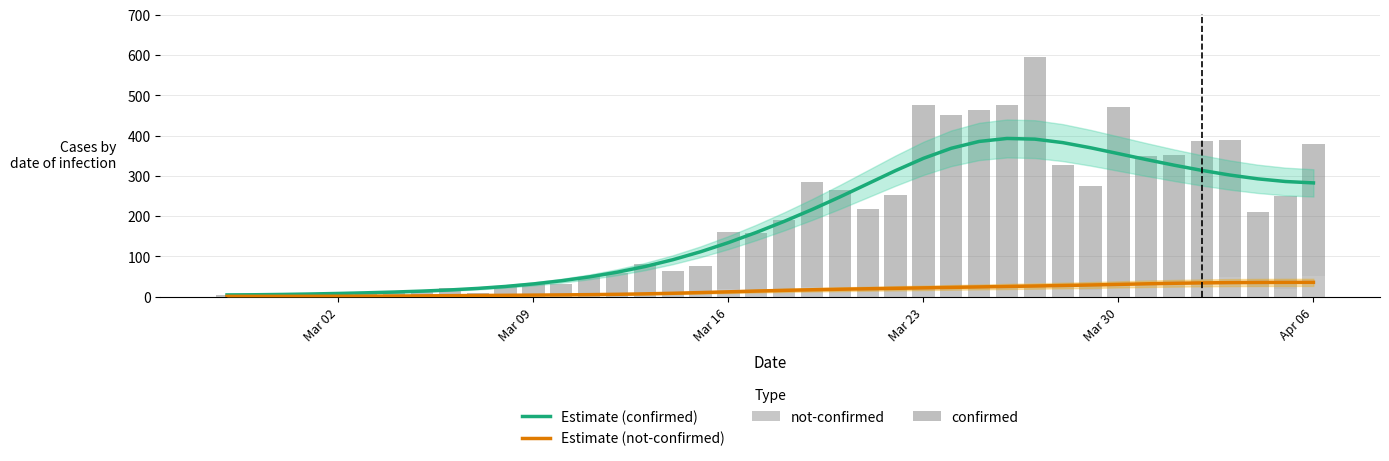

Reading left to right, list all the values displayed in this chart.

Estimate (confirmed): 4.4	4.8	5.6	6.7	8.1	9.7	11.5	13.9	16.8	20.6	25.5	31.7	39.5	49.1	60.7	74.8	91.7	111.6	134.3	159.5	186.9	216.3	247.6	280.3	313.0	343.4	368.5	385.4	392.8	391.1	382.5	369.6	355.1	340.4	326.4	313.5	302.0	292.6	285.9	282.5
Estimate (not-confirmed): 0.8	0.9	0.9	1.0	1.2	1.4	1.7	2.1	2.5	3.0	3.5	3.9	4.4	5.1	5.9	7.0	8.5	10.2	12.1	14.0	15.7	17.2	18.5	19.7	20.8	21.9	23.1	24.2	25.4	26.5	27.7	29.0	30.5	32.0	33.3	34.3	34.9	35.3	35.5	35.6
not-confirmed: 2.0	0.0	0.0	1.0	1.0	0.0	3.0	1.0	1.0	3.0	5.0	5.0	4.0	5.0	4.0	4.0	3.0	8.0	19.0	12.0	14.0	24.0	25.0	13.0	17.0	23.0	24.0	21.0	31.0	33.0	23.0	17.0	29.0	40.0	35.0	37.0	49.0	24.0	20.0	51.0
confirmed: 2.0	4.0	1.0	7.0	10.0	8.0	10.0	11.0	21.0	7.0	18.0	27.0	28.0	44.0	54.0	76.0	61.0	69.0	142.0	145.0	177.0	261.0	240.0	204.0	236.0	454.0	428.0	442.0	444.0	562.0	303.0	258.0	442.0	309.0	316.0	350.0	340.0	187.0	230.0	328.0